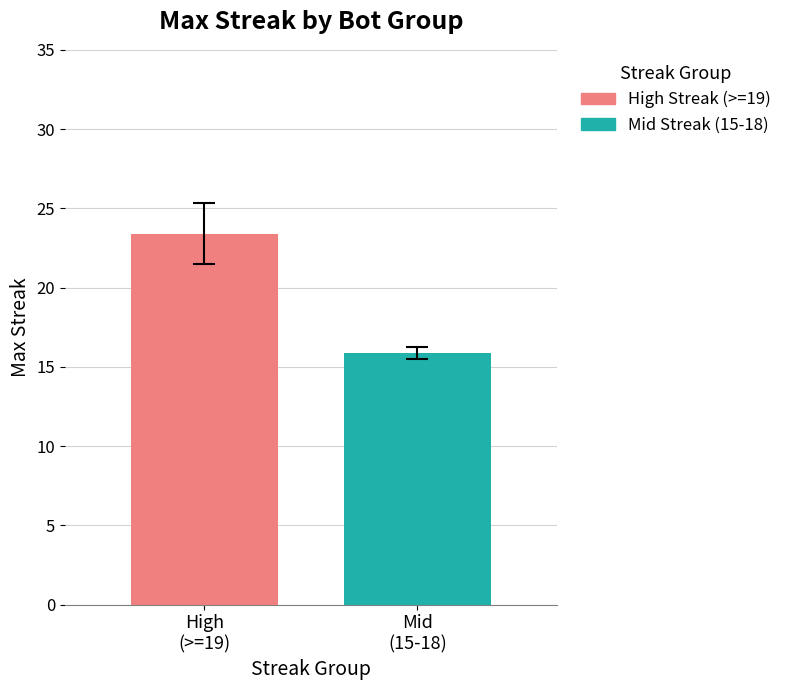

List the series in order of their overall mean, lowest first.

Mid Streak (15-18), High Streak (>=19)